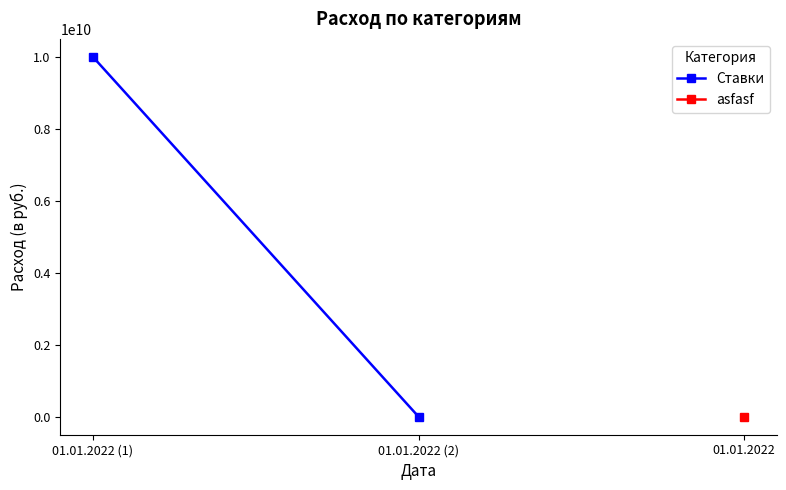

True or false: the data shows 10000000000 at 01.01.2022 (1).

True